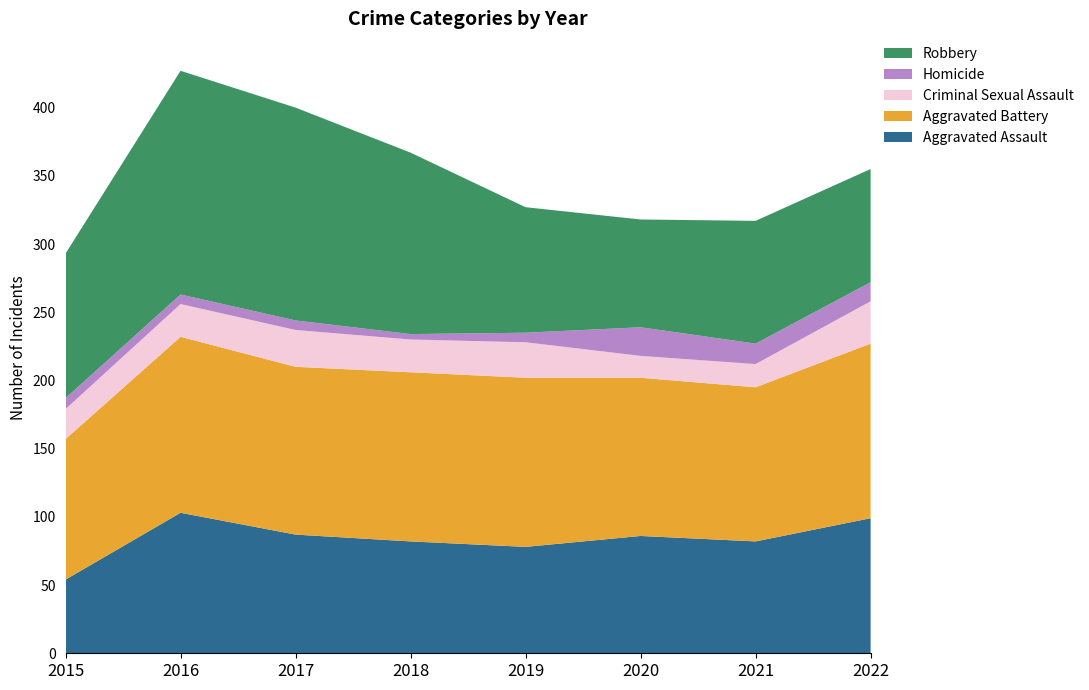

Reading left to right, list all the values displayed in this chart.

Aggravated Assault: 54	103	87	82	78	86	82	99
Aggravated Battery: 103	129	123	124	124	116	113	128
Criminal Sexual Assault: 22	24	27	24	26	16	17	31
Homicide: 8	7	7	4	7	21	15	14
Robbery: 106	164	156	133	92	79	90	83